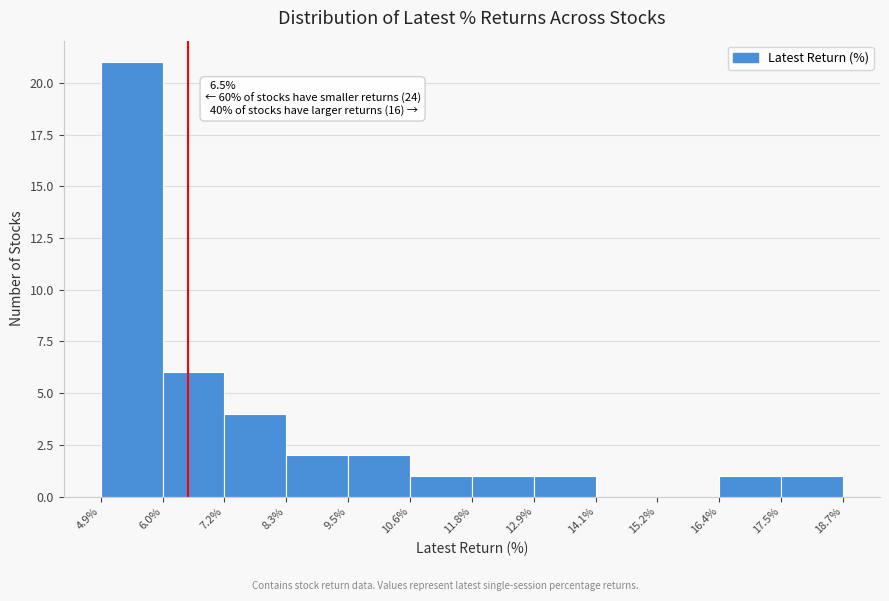

Over which range of the x-axis is the bar tallest?

4.9% to 6.0%